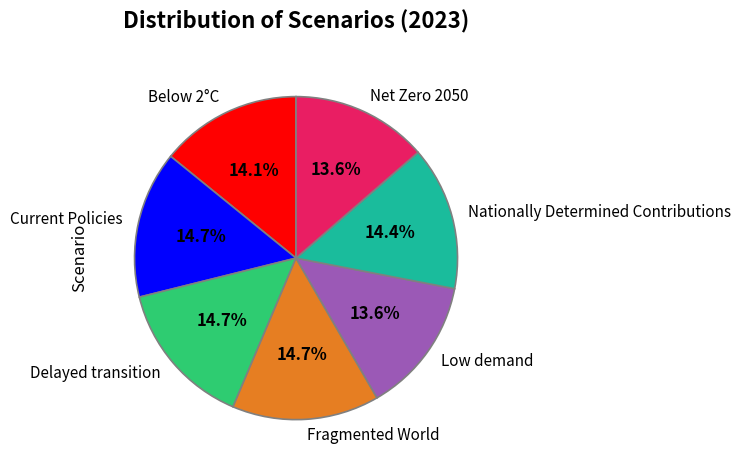

To the nearest percent, what portion does Net Zero 2050 represent?

14%